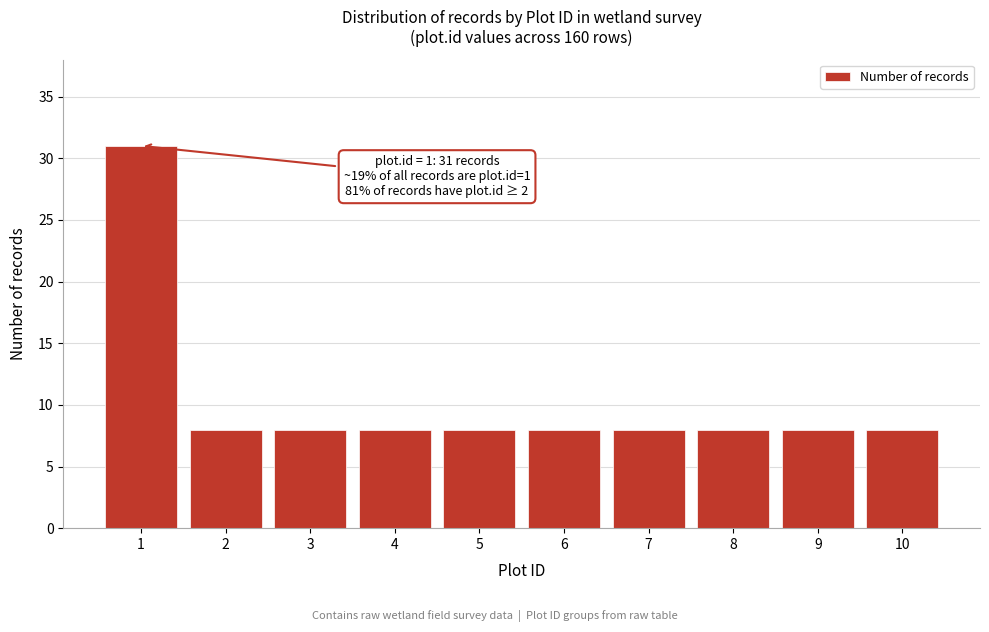

Reading left to right, what are all the values shown in this chart?

31	8	8	8	8	8	8	8	8	8